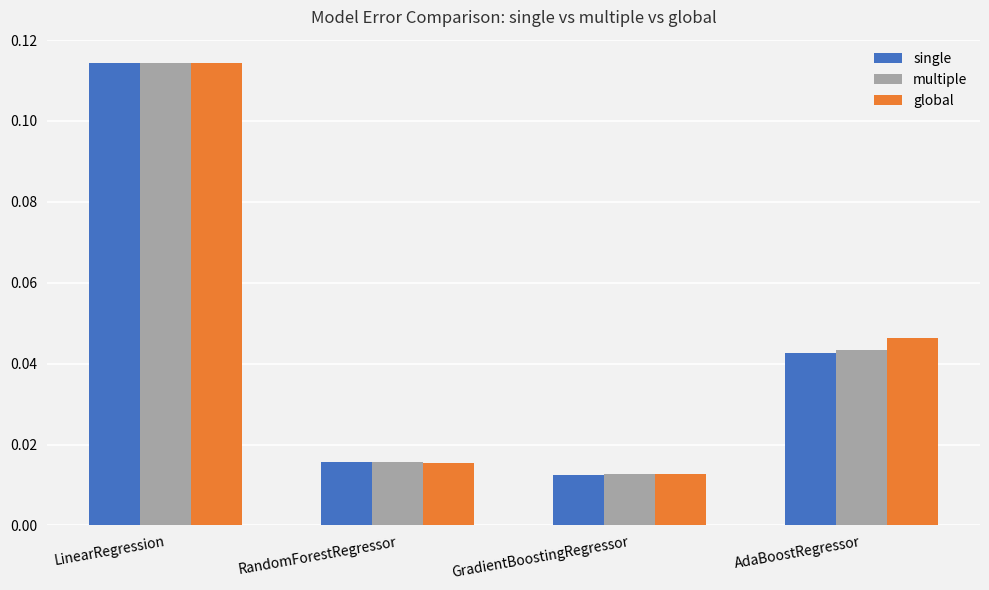

At which label is global closest to 0?

GradientBoostingRegressor